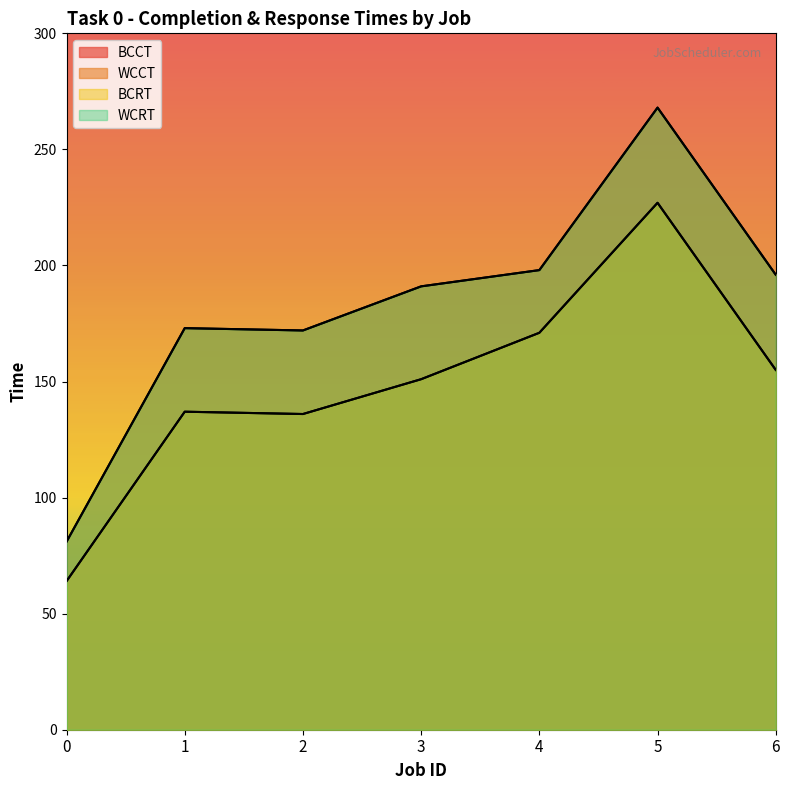

What is the difference between the BCCT values at 5 and 6?

72